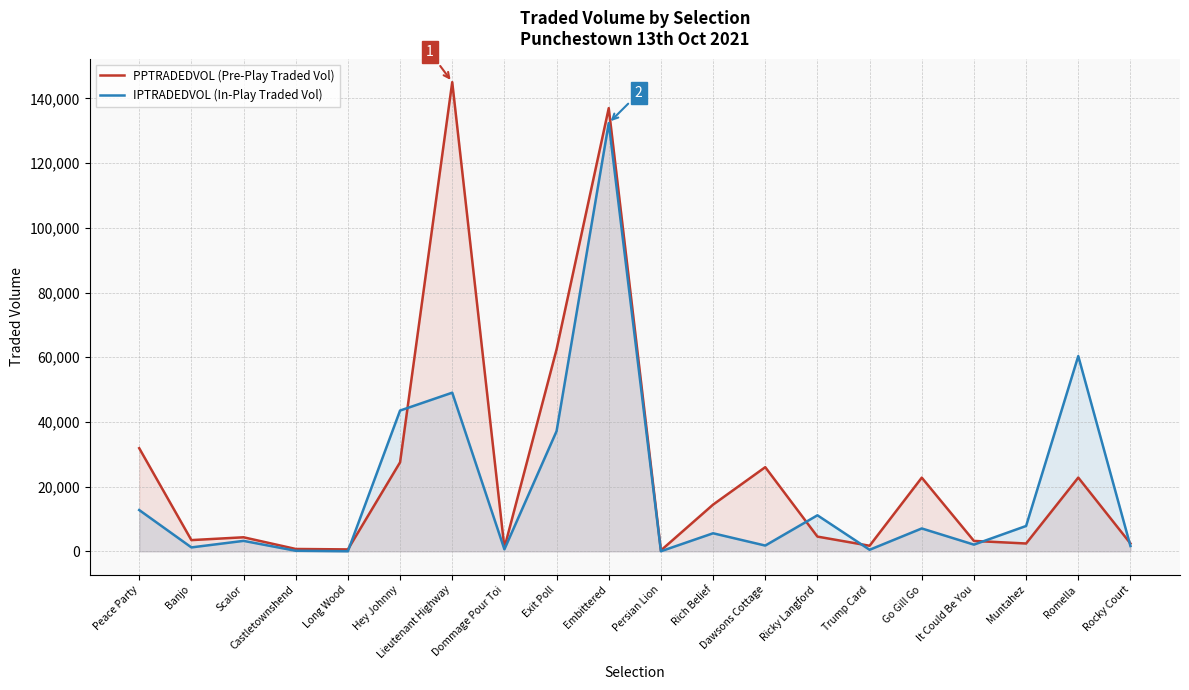

List the series in order of their peak value, highest first.

PPTRADEDVOL (Pre-Play Traded Vol), IPTRADEDVOL (In-Play Traded Vol)